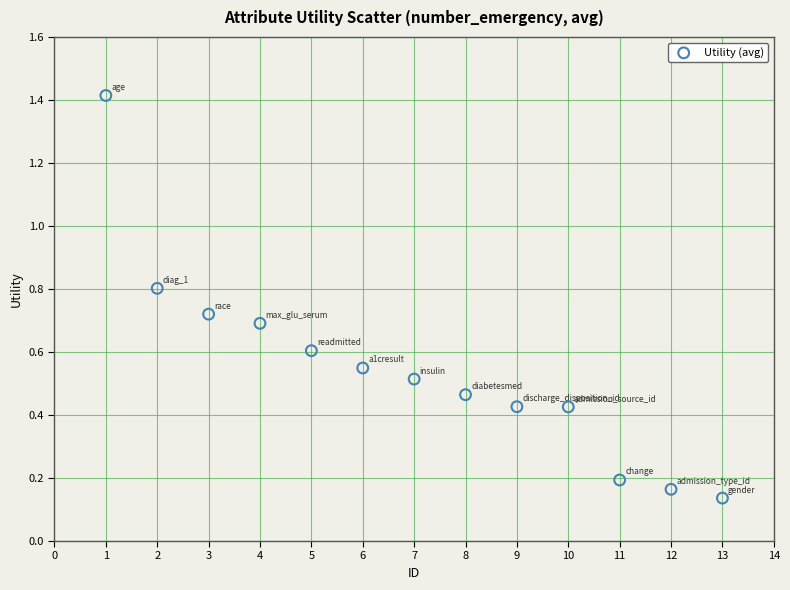

What is the range of Y values (max minus min)?

1.3